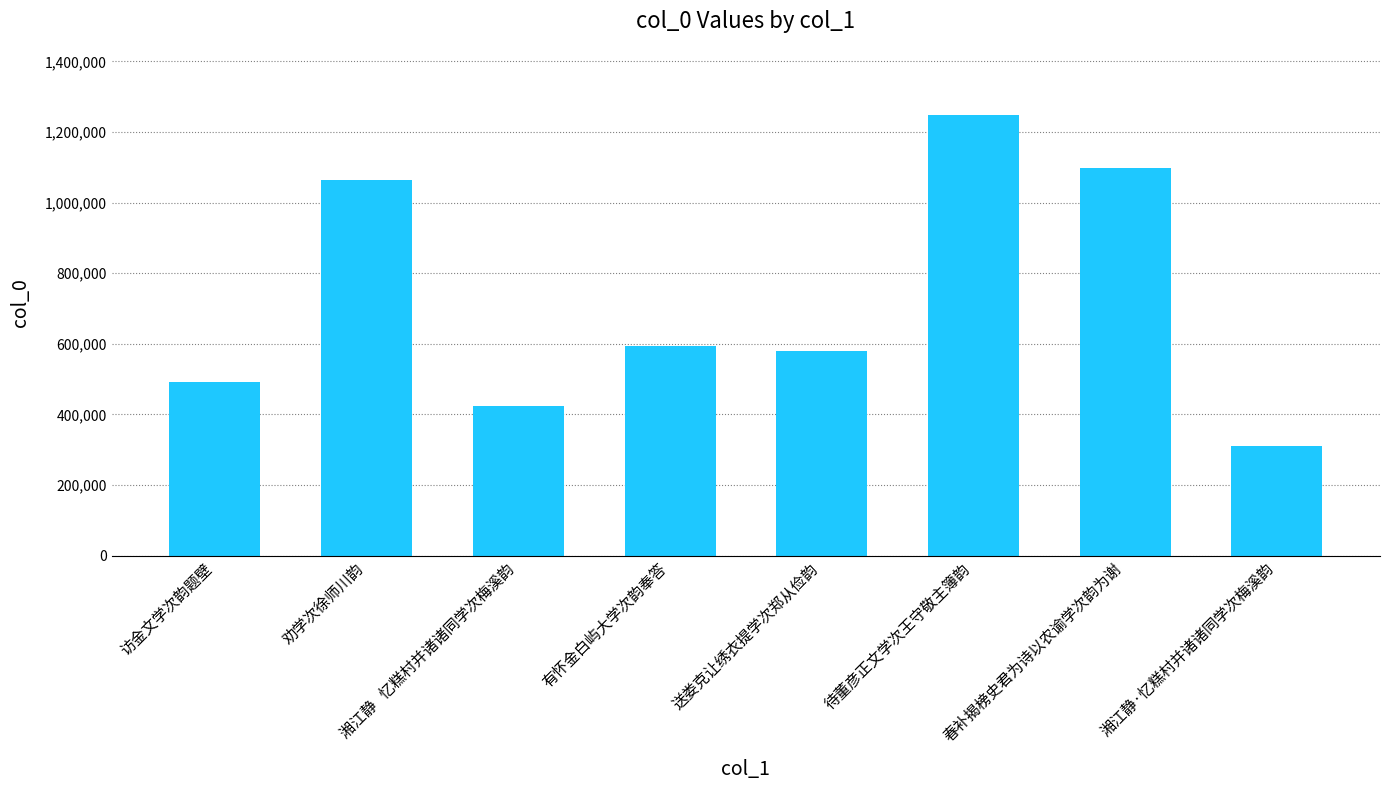

Which category has the lowest value across all series?

湘江静·忆糕村并诸诸同学次梅溪韵